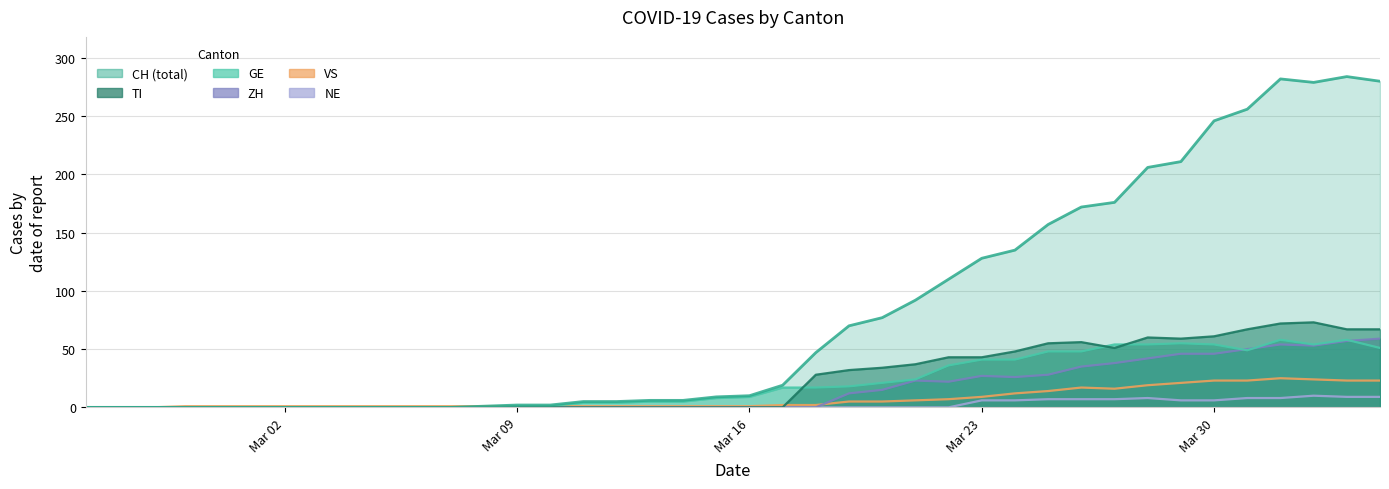

At which label does GE first exceed 9?

2020-03-17